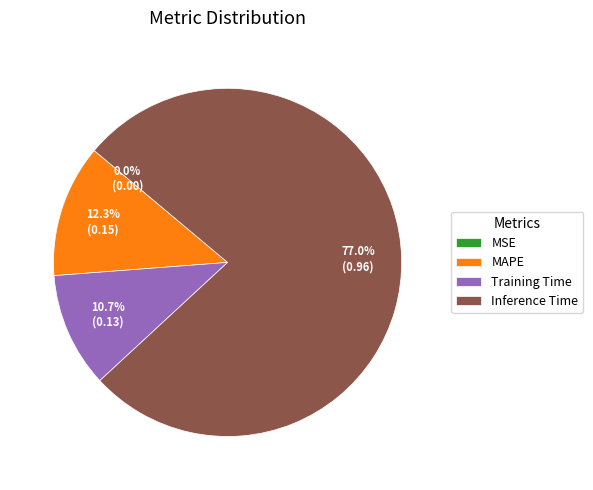

What is the largest slice in the pie chart?

Inference Time